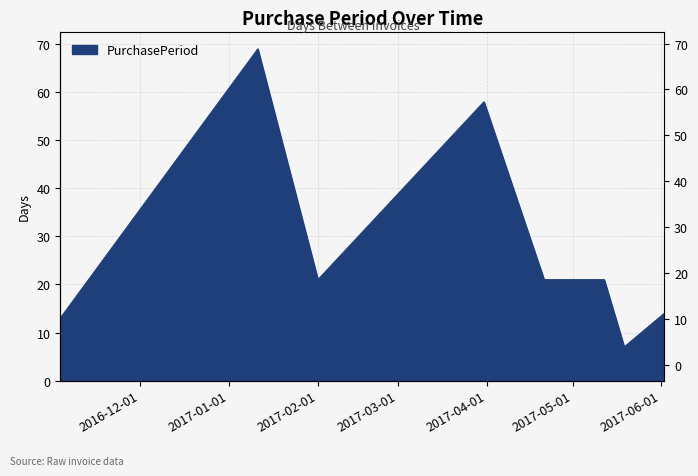

The value at 2017-04-21 is 10. True or false?

False